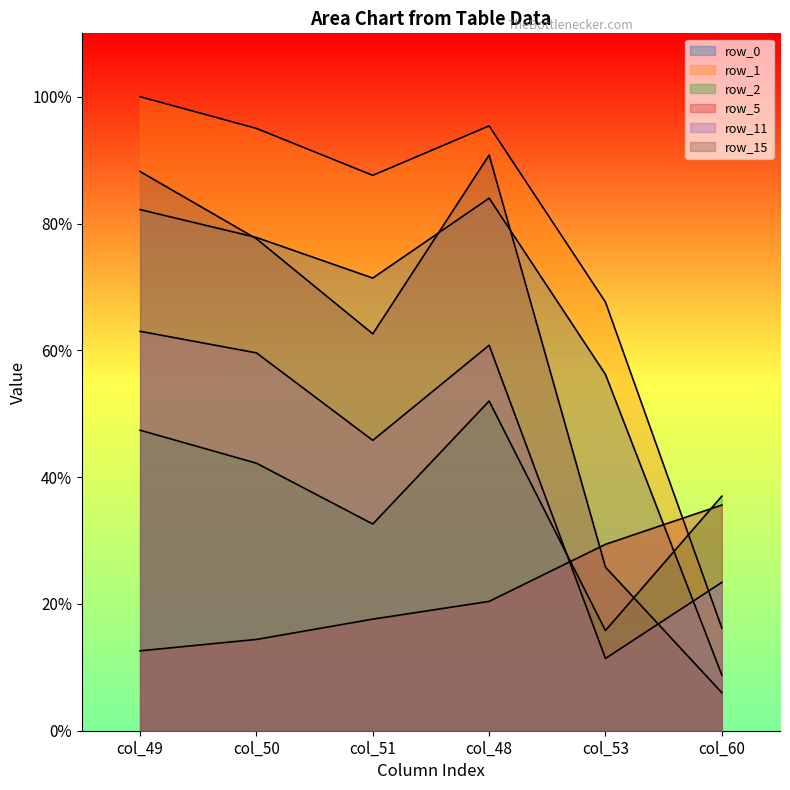

What is the sum of all row_1 values?

23.1